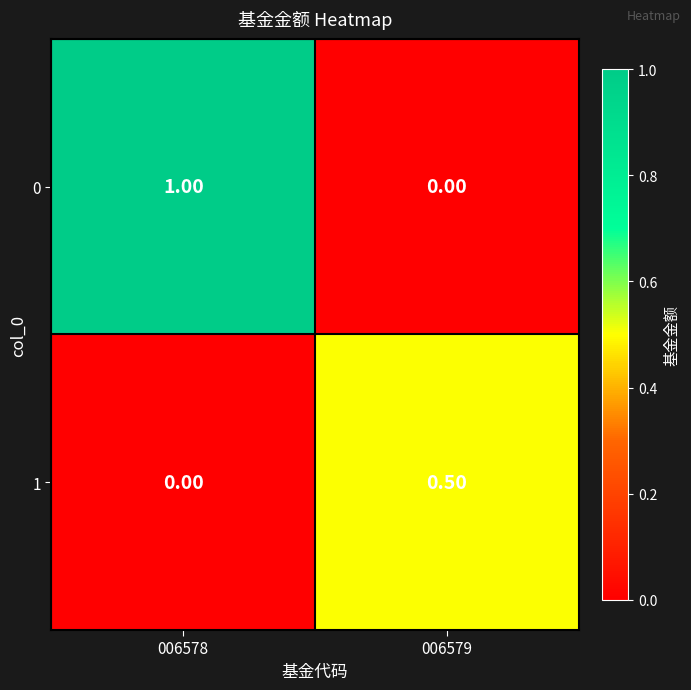

At which category is the sum across all series the highest?

006578